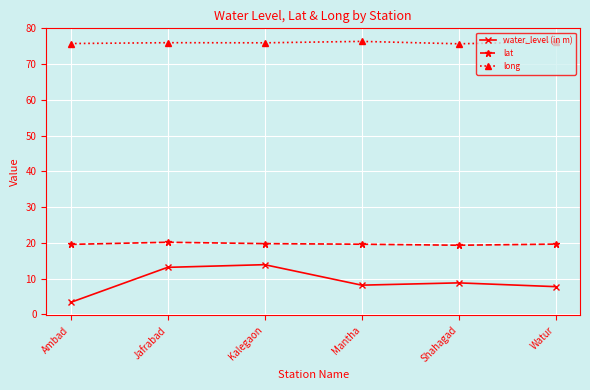

How many data points does each series have?

6